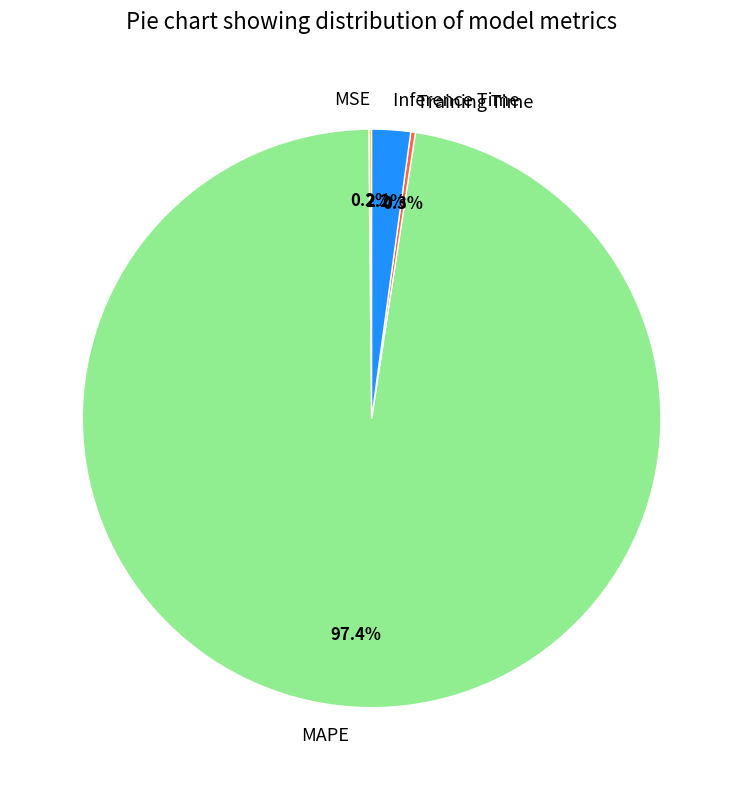

What is the largest slice in the pie chart?

MAPE